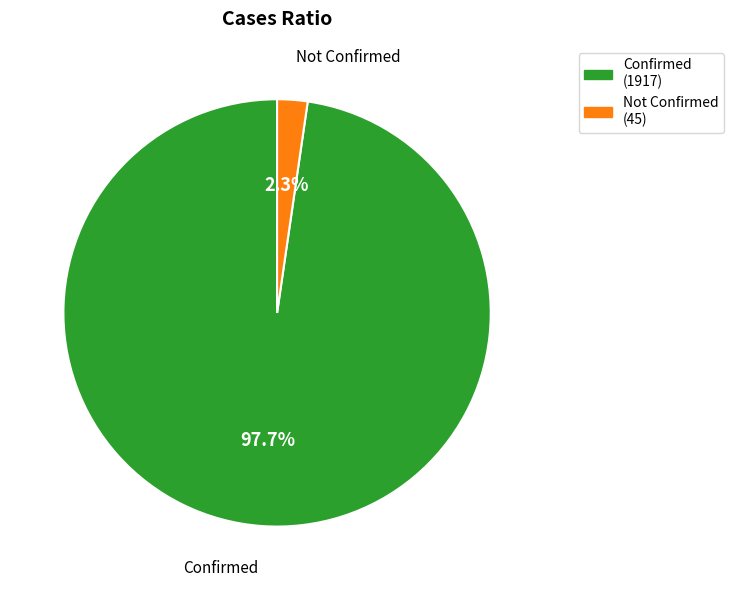

Which category has the smallest portion of the pie?

Not Confirmed